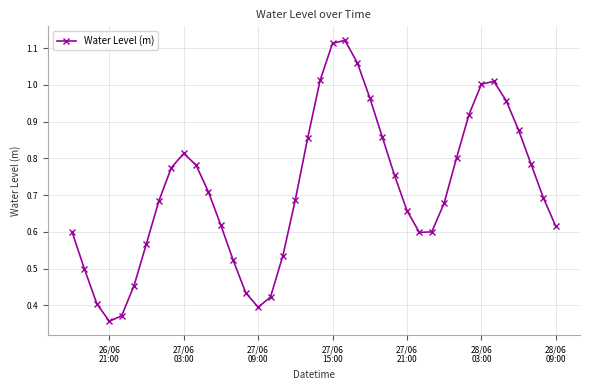

True or false: the data has more than 0 interior local peaks.

True